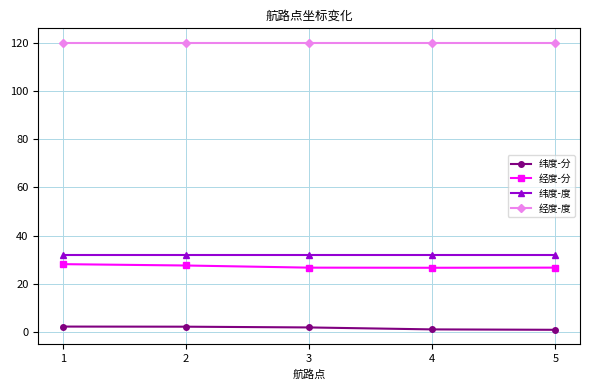

What is the highest value of the 经度-度 series?

120.0